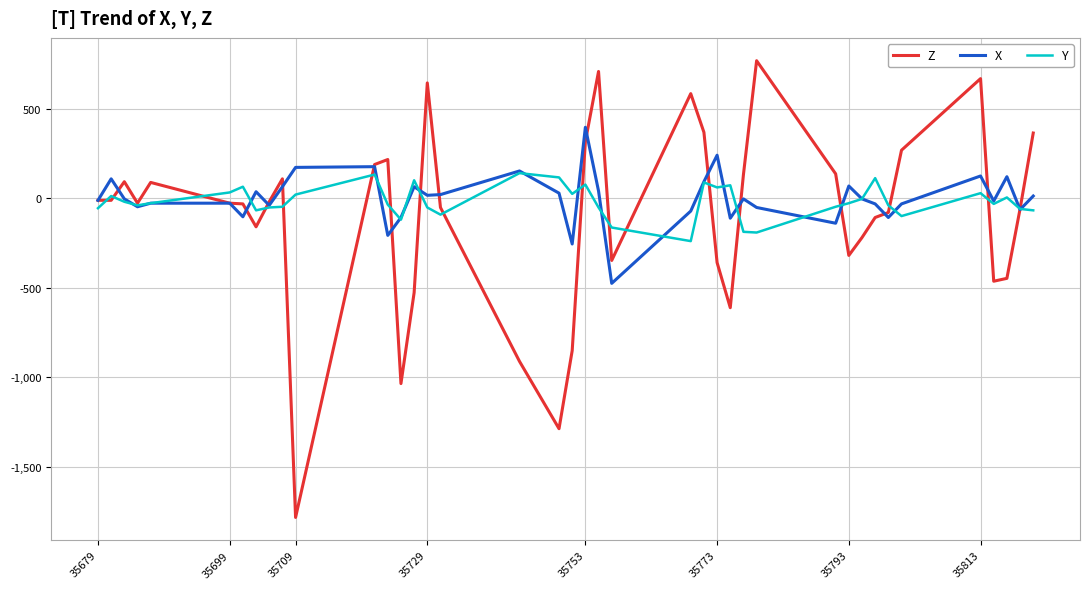

Which series ends up on top after the final intersection of X and Y?

X